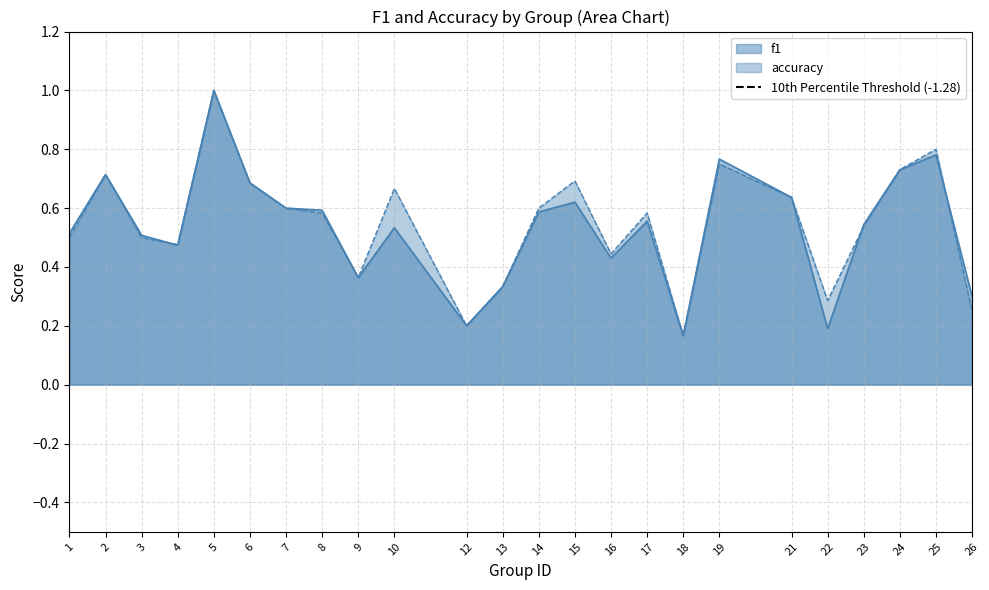

Rank the series at 22 from highest to lowest value.

accuracy, f1